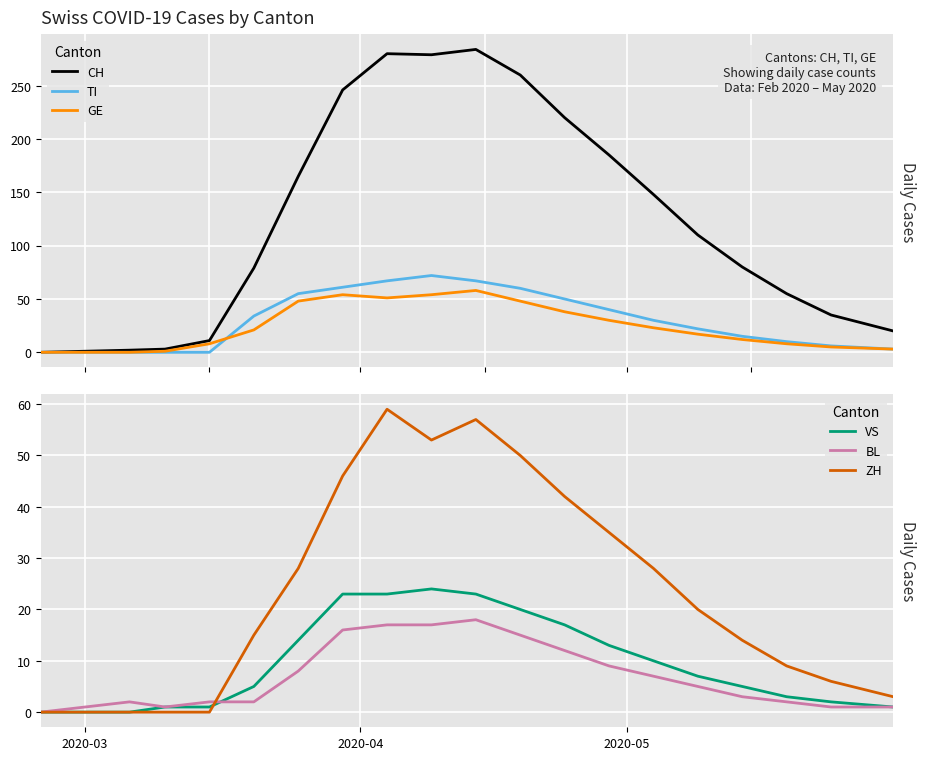

The VS series shows 2 at 4. True or false?

False